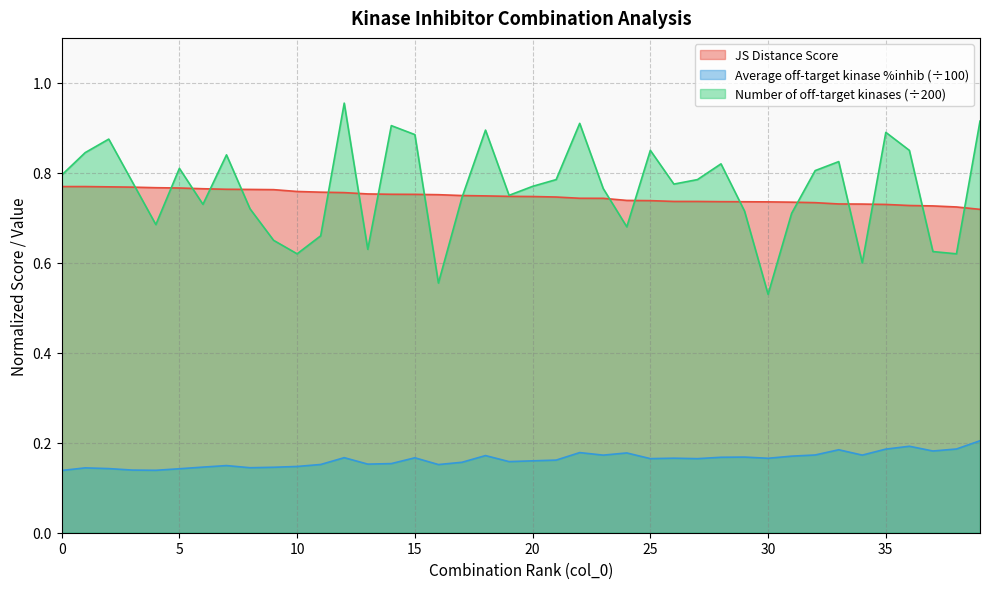

Count the JS Distance Score values in the range 0 to 1.

40